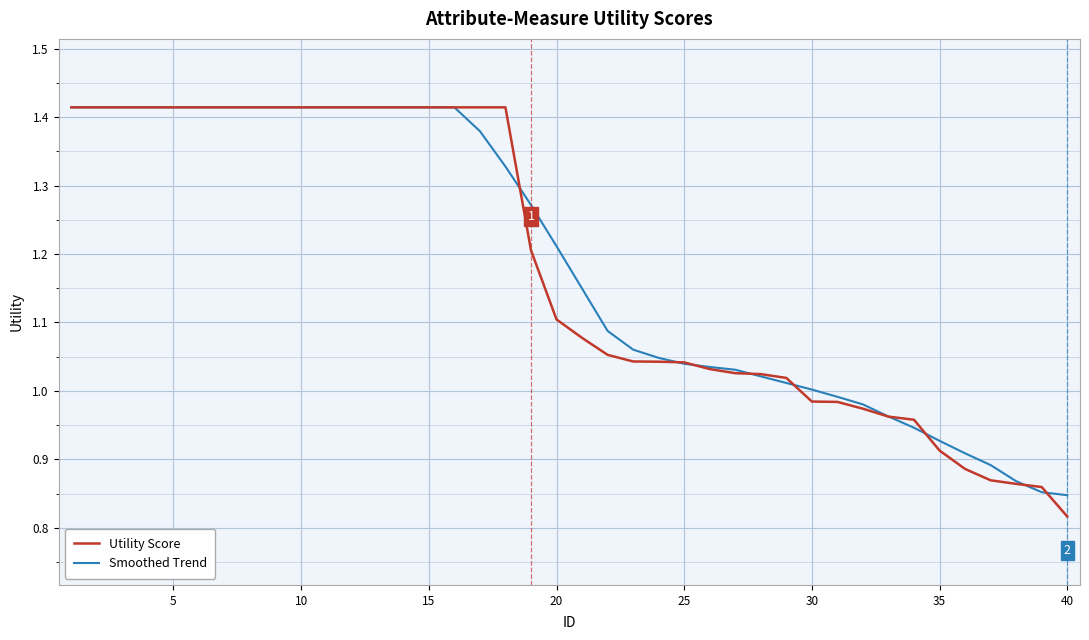

Which series has the largest range (max minus min)?

Utility Score